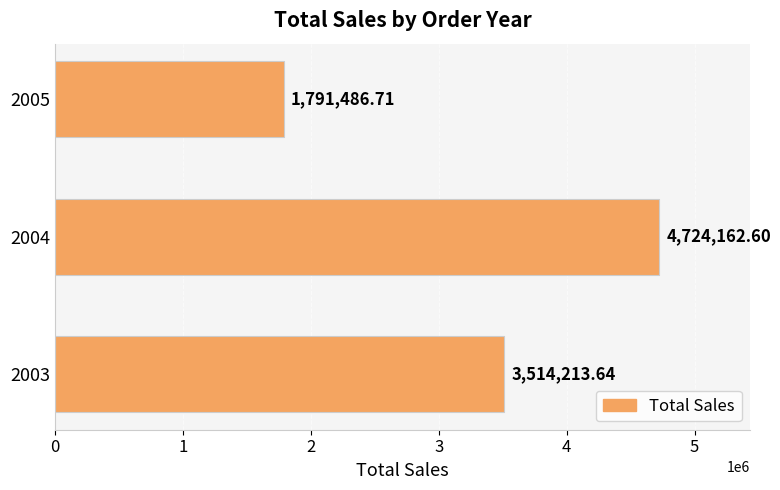

What is the difference between the second highest and minimum values?

1722726.9